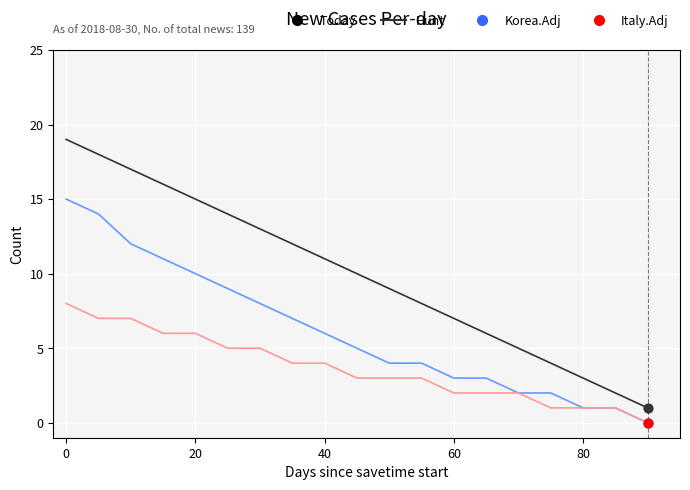

Which series has the widest spread of values?

Hunt